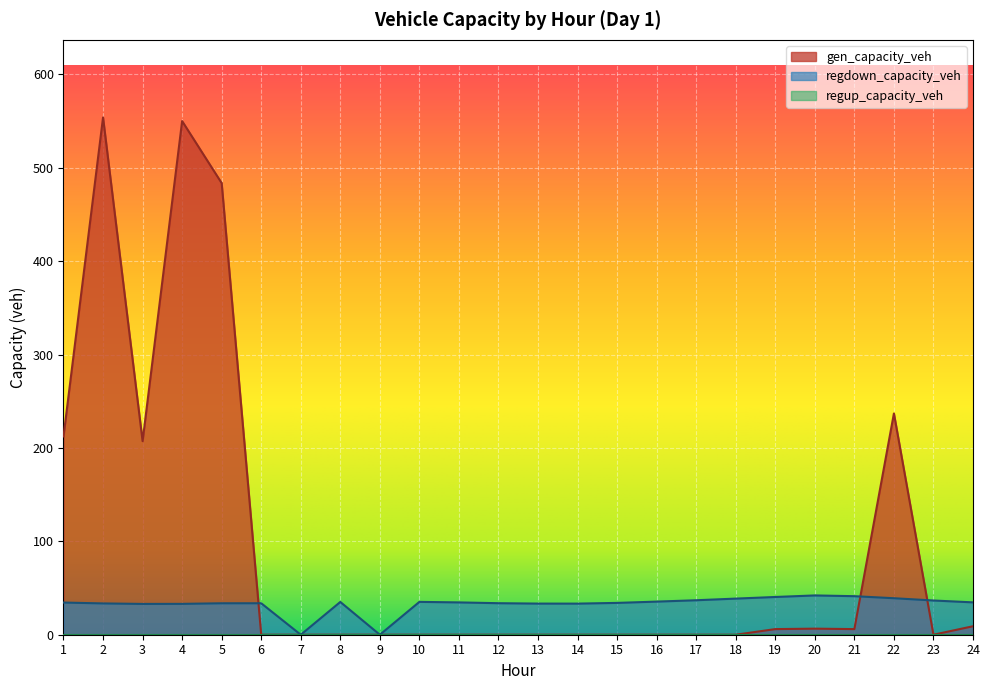

Where is the first local maximum for gen_capacity_veh?

2